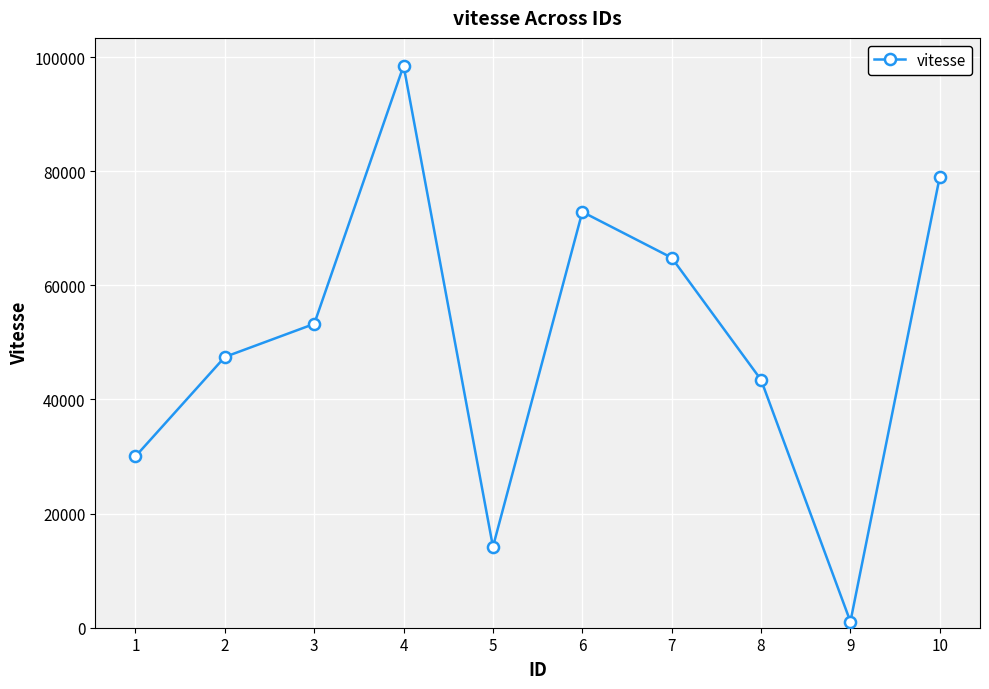

How many points are lower than both their immediate neighbors (excluding endpoints)?

2